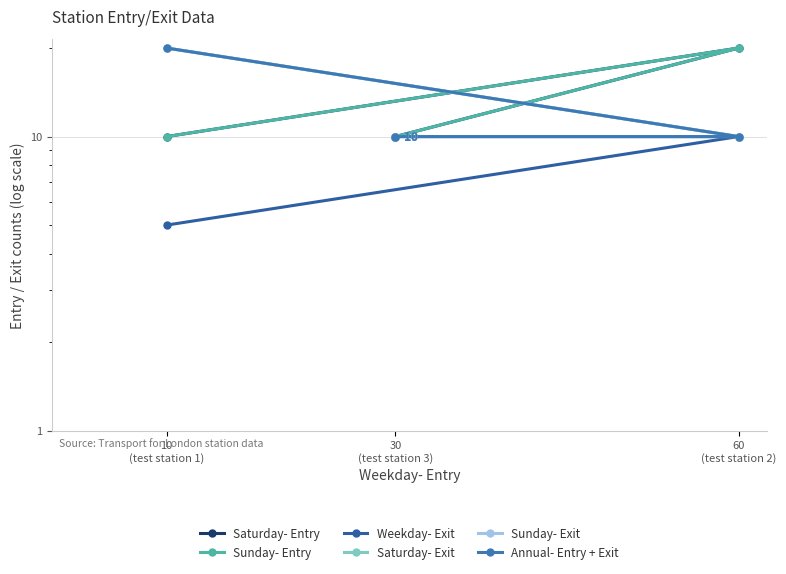

Rank the categories by Annual- Entry + Exit value from highest to lowest.

10
(test station 1), 60
(test station 2), 30
(test station 3)